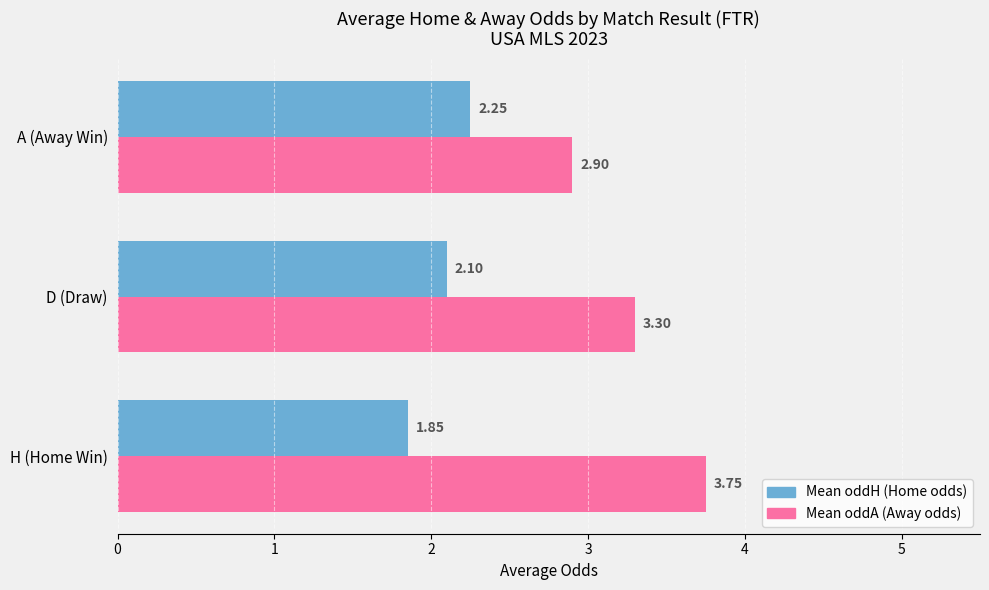

How many values in the Mean oddH (Home odds) series are below 2?

1